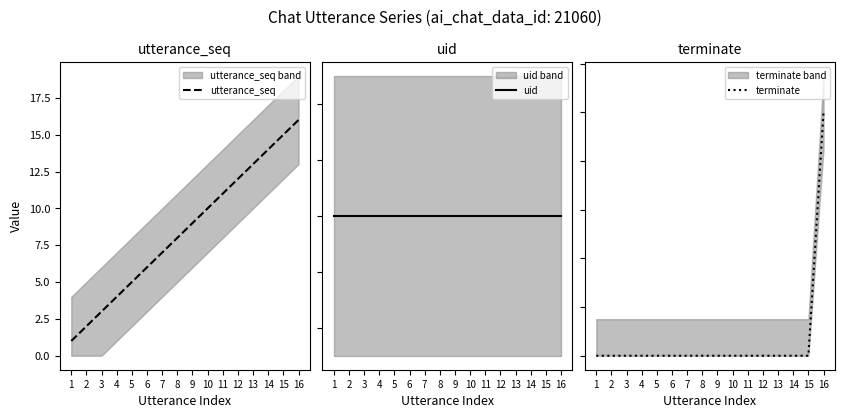

Does the chart display data point markers on the line(s)?

No